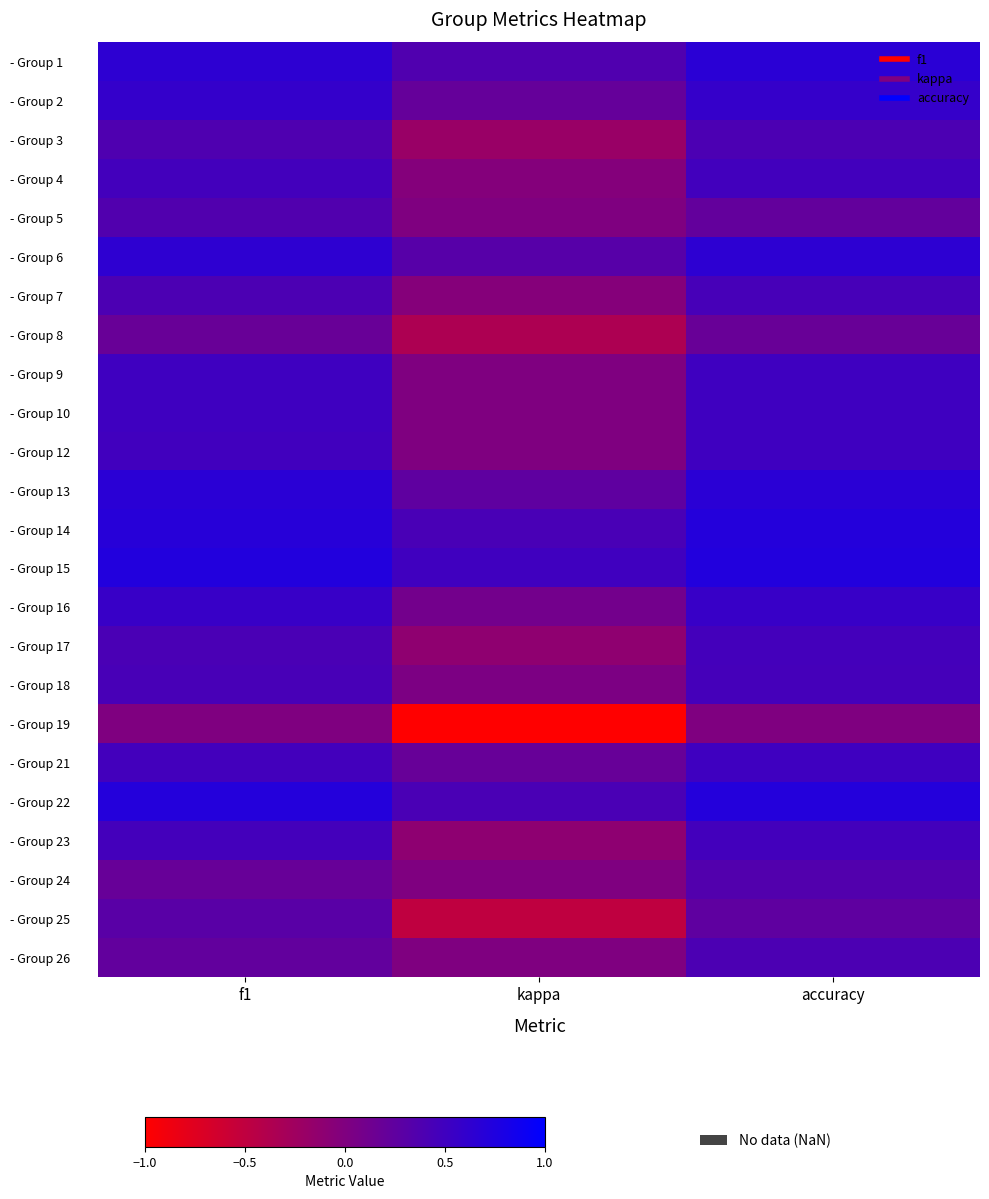

Reading left to right, extract all data points from this chart.

- Group 1: f1=0.6	kappa=0.4	accuracy=0.7
- Group 2: f1=0.6	kappa=0.2	accuracy=0.6
- Group 3: f1=0.4	kappa=-0.2	accuracy=0.4
- Group 4: f1=0.5	kappa=-0.0	accuracy=0.5
- Group 5: f1=0.4	kappa=0.0	accuracy=0.2
- Group 6: f1=0.6	kappa=0.3	accuracy=0.6
- Group 7: f1=0.4	kappa=-0.0	accuracy=0.4
- Group 8: f1=0.2	kappa=-0.4	accuracy=0.2
- Group 9: f1=0.5	kappa=0.0	accuracy=0.5
- Group 10: f1=0.5	kappa=0.0	accuracy=0.5
- Group 12: f1=0.5	kappa=0.0	accuracy=0.5
- Group 13: f1=0.7	kappa=0.2	accuracy=0.7
- Group 14: f1=0.7	kappa=0.4	accuracy=0.7
- Group 15: f1=0.7	kappa=0.5	accuracy=0.7
- Group 16: f1=0.6	kappa=0.1	accuracy=0.6
- Group 17: f1=0.4	kappa=-0.1	accuracy=0.5
- Group 18: f1=0.4	kappa=0.0	accuracy=0.5
- Group 19: f1=0.0	kappa=-1.0	accuracy=0.0
- Group 21: f1=0.5	kappa=0.2	accuracy=0.5
- Group 22: f1=0.7	kappa=0.4	accuracy=0.7
- Group 23: f1=0.5	kappa=-0.1	accuracy=0.5
- Group 24: f1=0.2	kappa=0.0	accuracy=0.4
- Group 25: f1=0.3	kappa=-0.5	accuracy=0.2
- Group 26: f1=0.2	kappa=0.0	accuracy=0.4